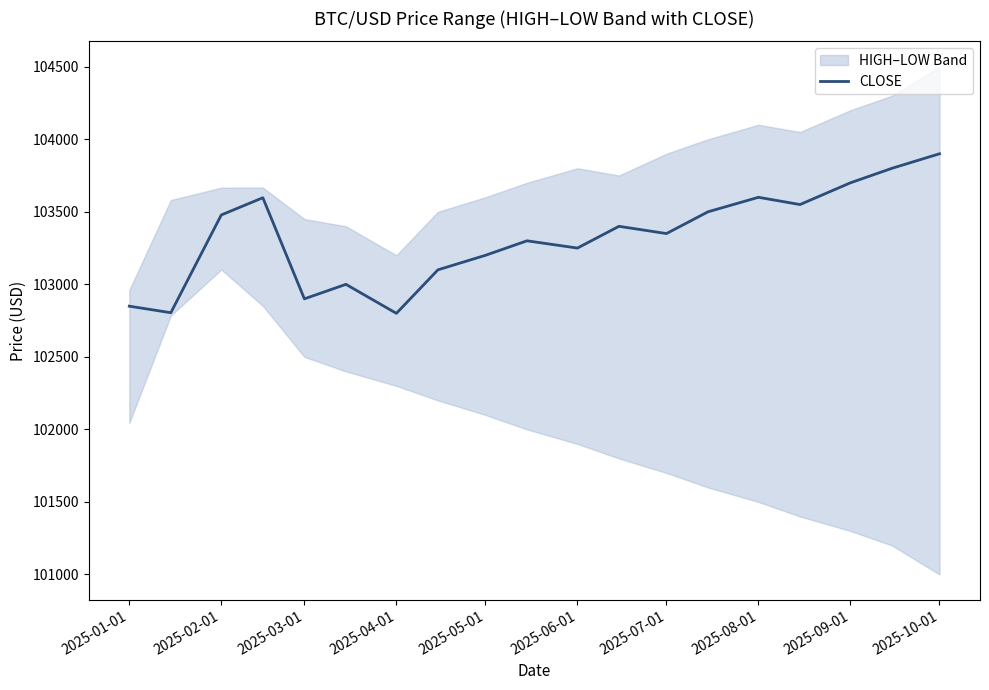

What is the maximum value for CLOSE?

103900.0